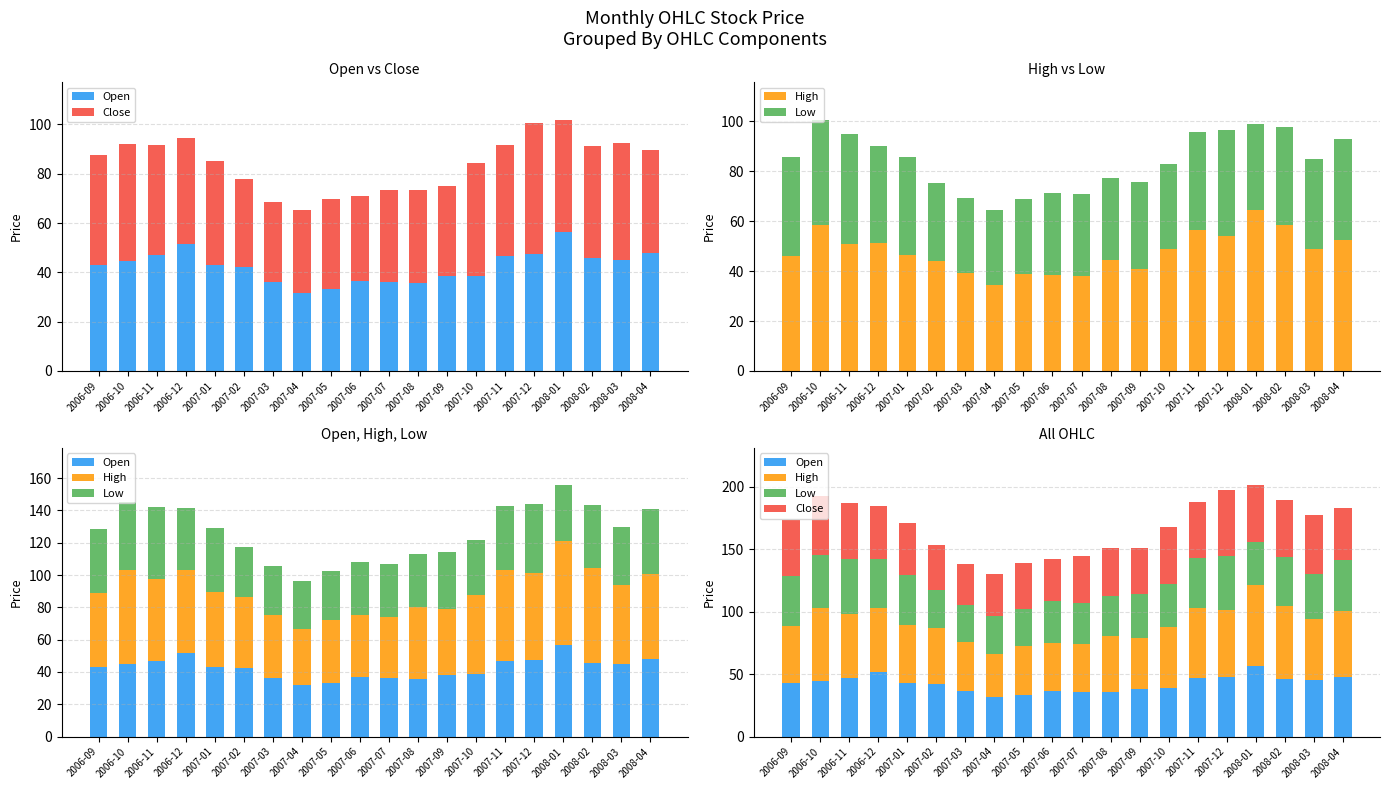

Between 2007-03 and 2006-09, which is larger?

2006-09